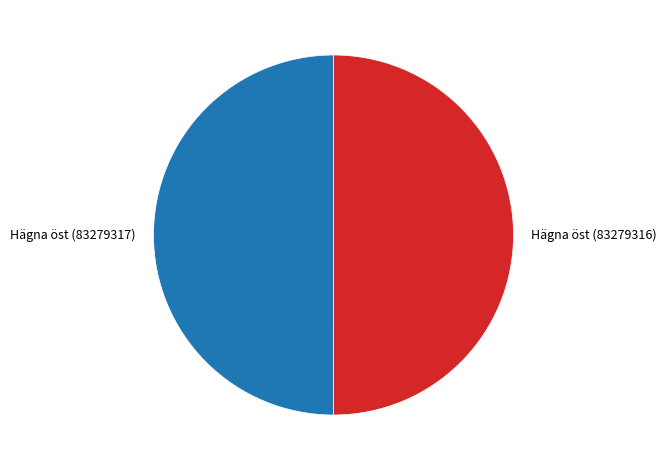

What is the ratio of the value at Hägna öst (83279317) to the value at Hägna öst (83279316)?

1.0